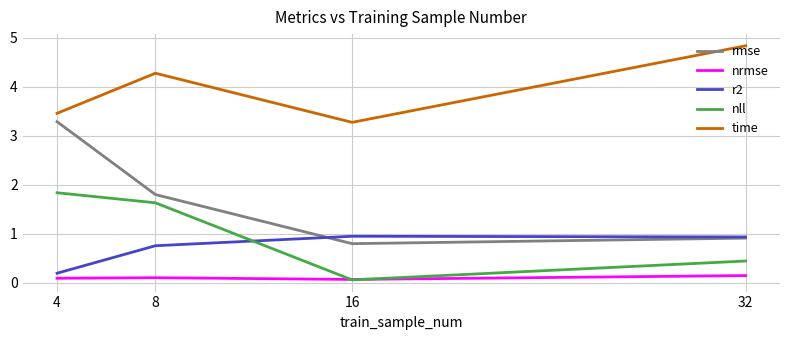

Does the chart have visible grid lines?

Yes